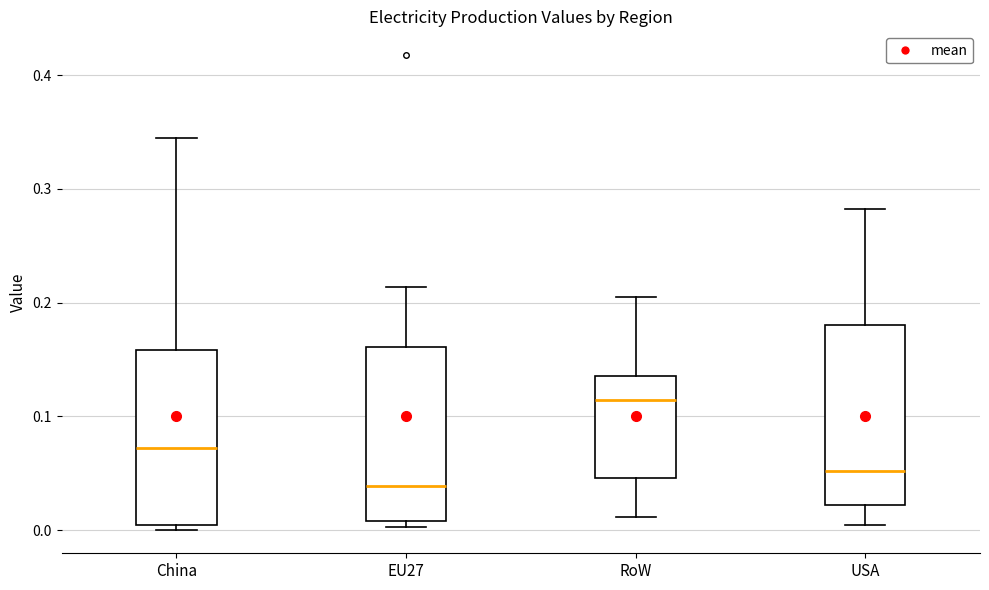

Where is the lower edge of the box for RoW on the y-axis? The values are not printed on the chart, so give them approximately, as read against the axis.

0.05